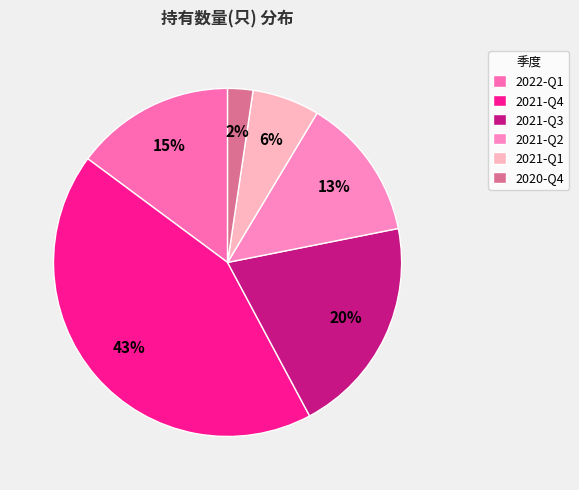

Is 2021-Q4 the majority of the pie?

No